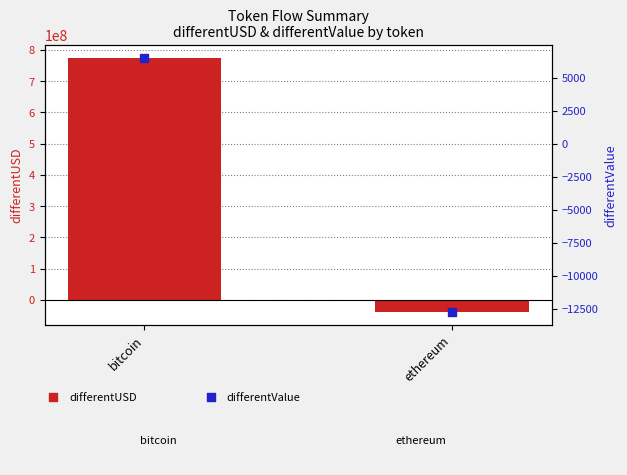

What is the total value across all series at ethereum?

-40081368.5